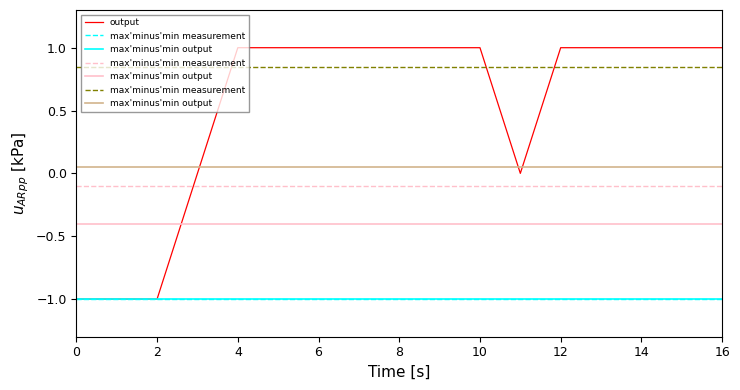

The value of output at 14 is 1. True or false?

True